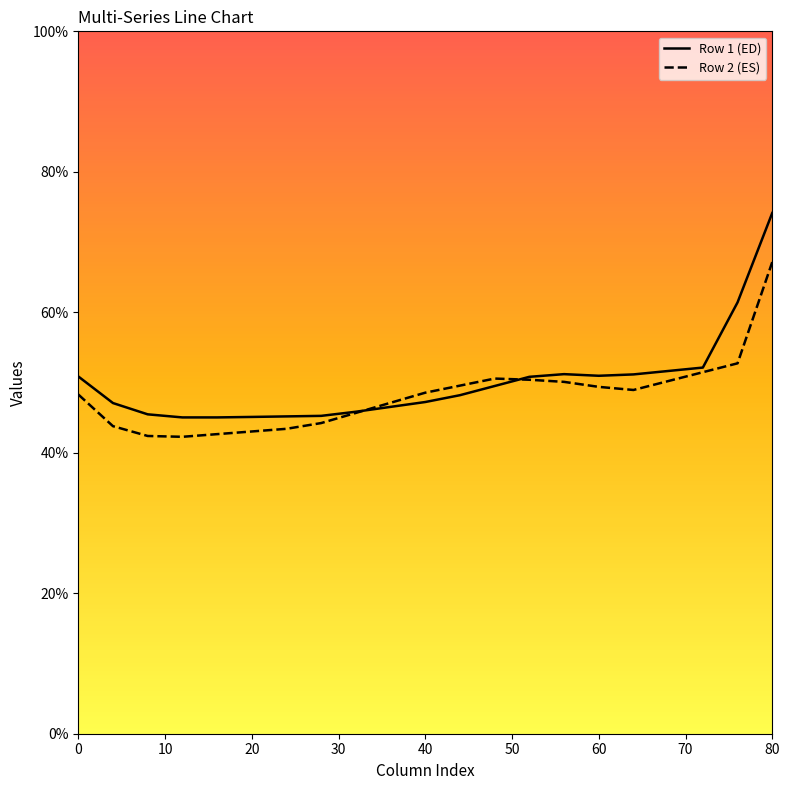

Which series has the largest range (max minus min)?

Row 1 (ED)